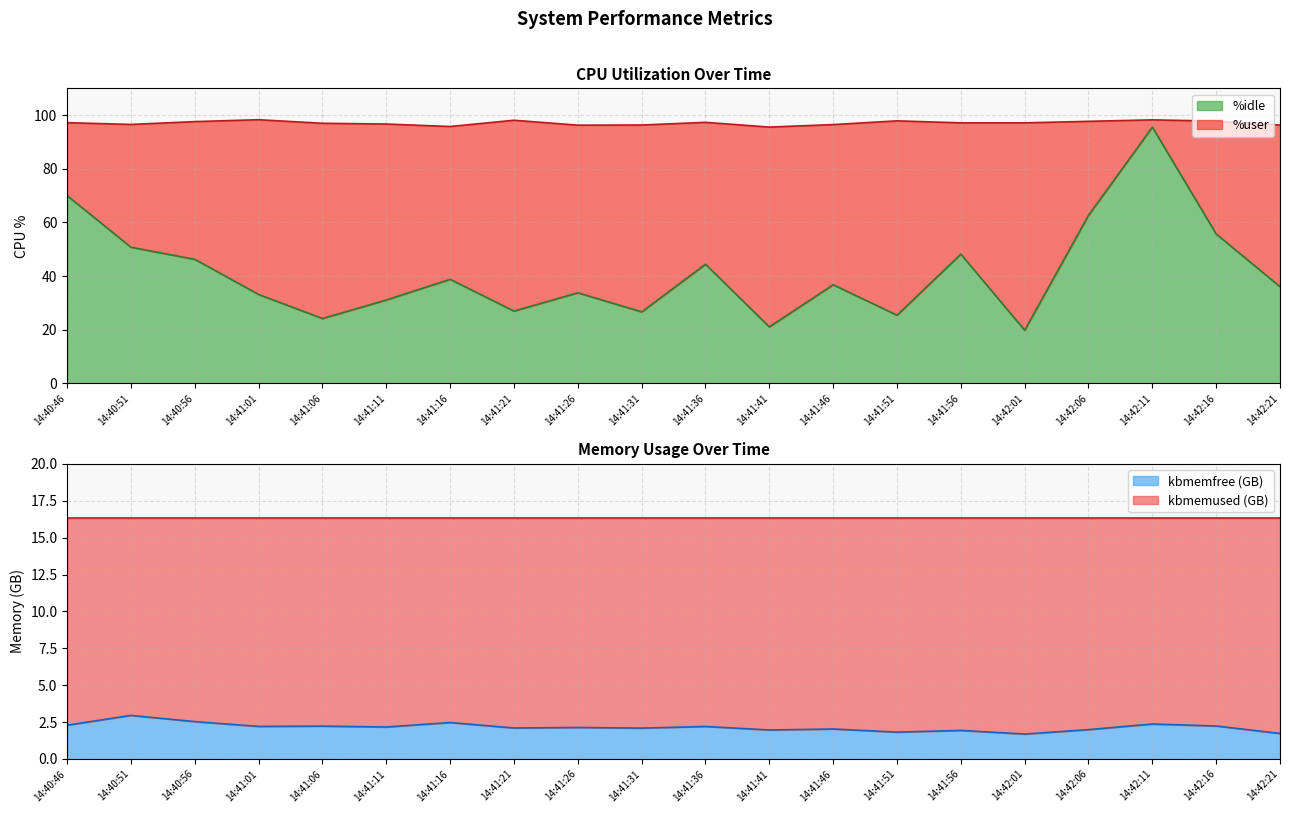

Rank the categories by value from highest to lowest.

14:42:11, 14:40:46, 14:42:06, 14:42:16, 14:40:51, 14:41:56, 14:40:56, 14:41:36, 14:41:16, 14:41:46, 14:42:21, 14:41:26, 14:41:01, 14:41:11, 14:41:21, 14:41:31, 14:41:51, 14:41:06, 14:41:41, 14:42:01